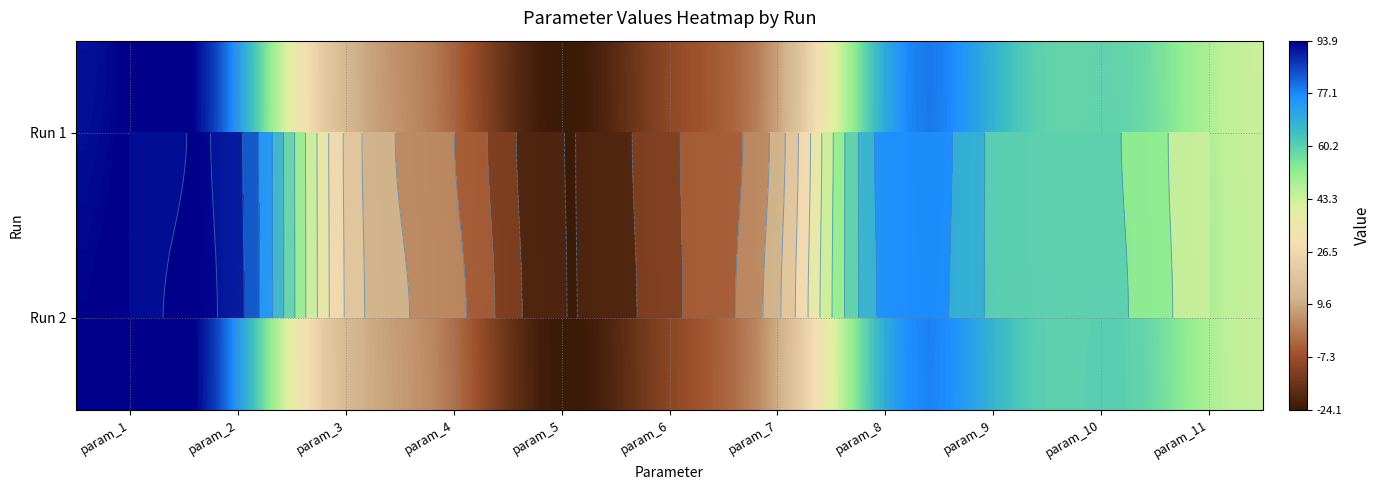

At how many categories does at least one series exceed 15?

7